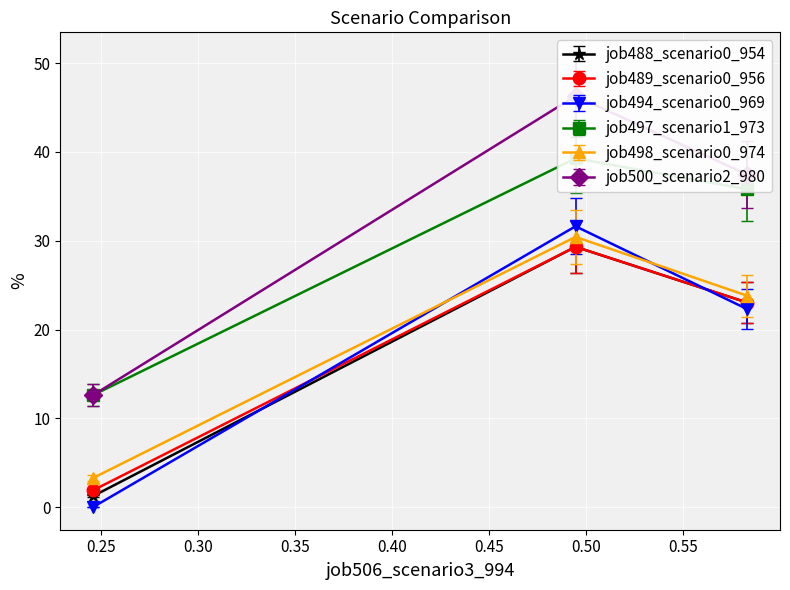

What is the value of the job488_scenario0_954 point at the 2nd from the left?

29.3